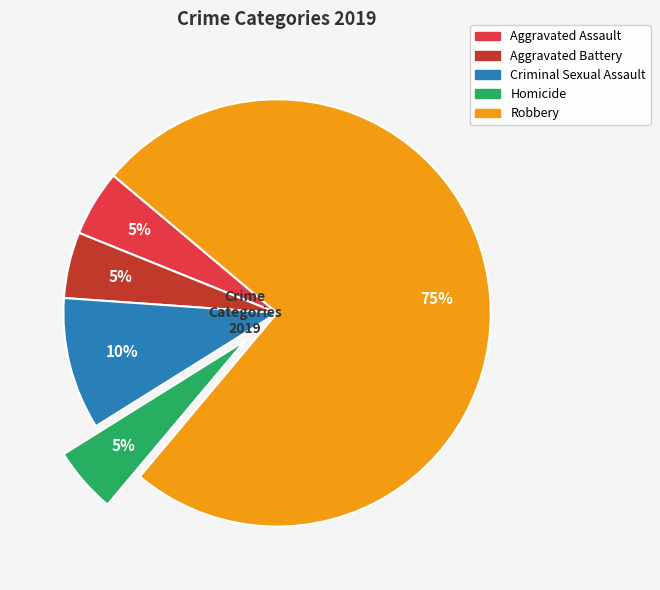

To the nearest percent, what percentage of the pie is Criminal Sexual Assault?

10%